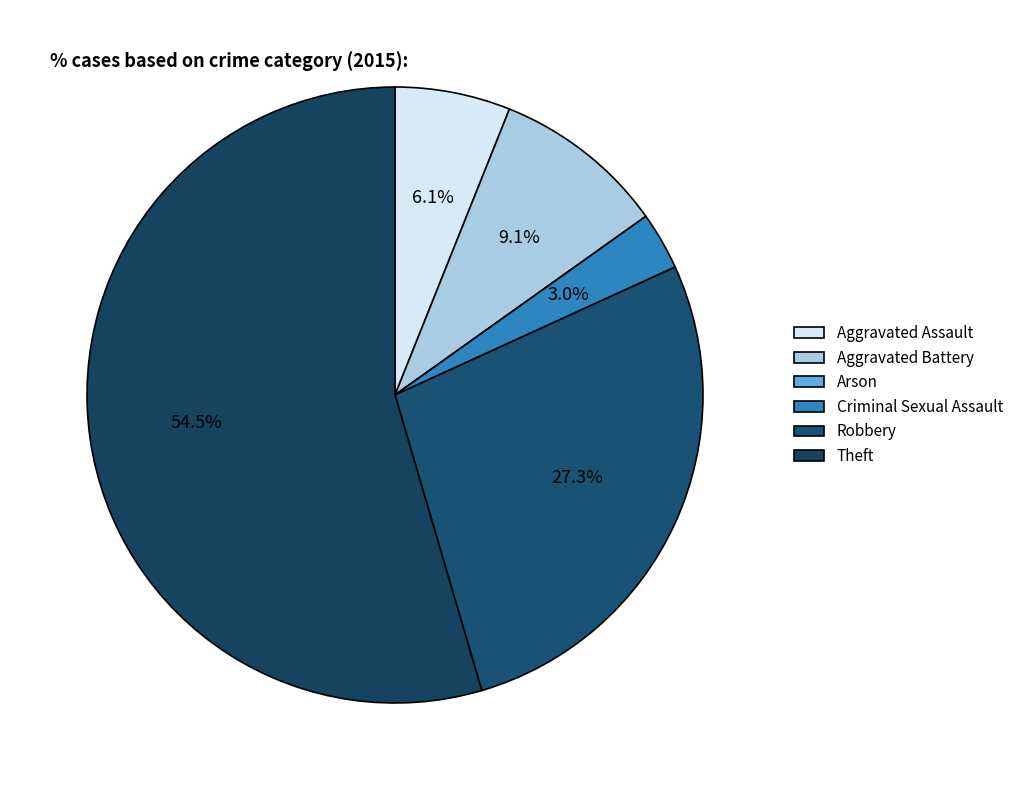

What percentage is the Criminal Sexual Assault slice, to the nearest percent?

3%